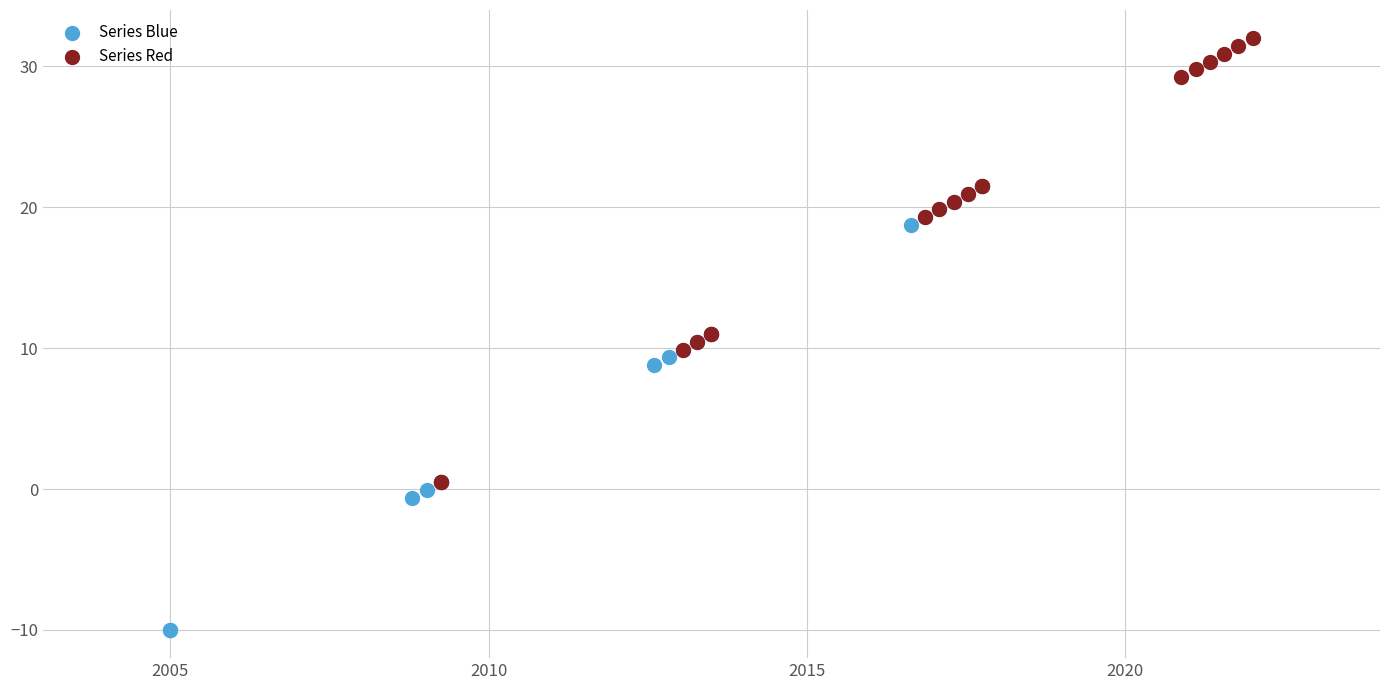

Which series contains the highest Y value?

Series Red